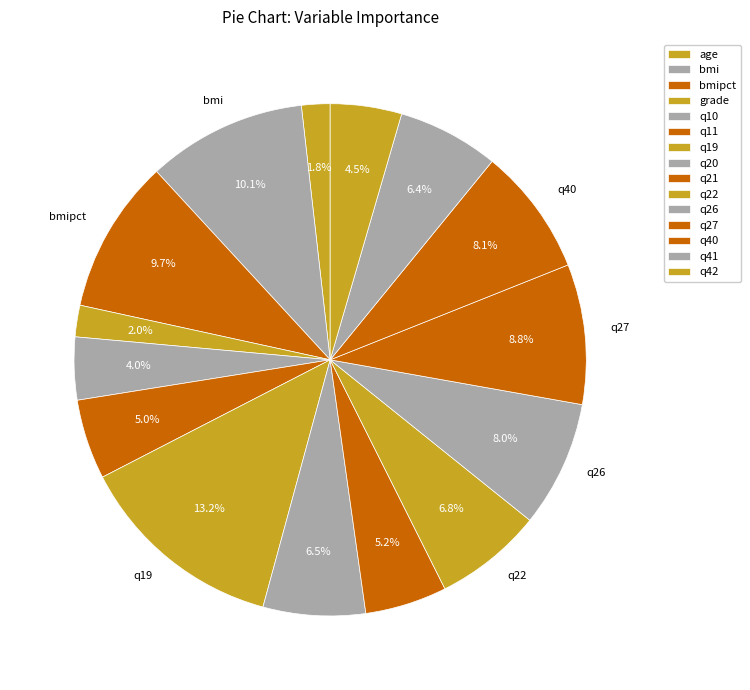

Count the number of slices in the pie.

15